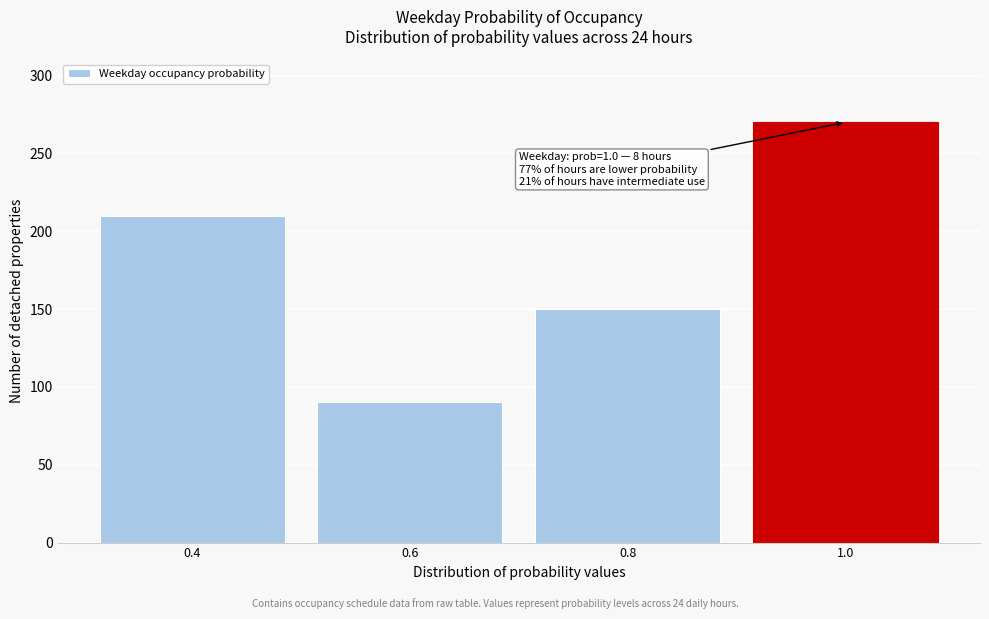

Reading left to right, what are all the values shown in this chart?

210	90	150	270